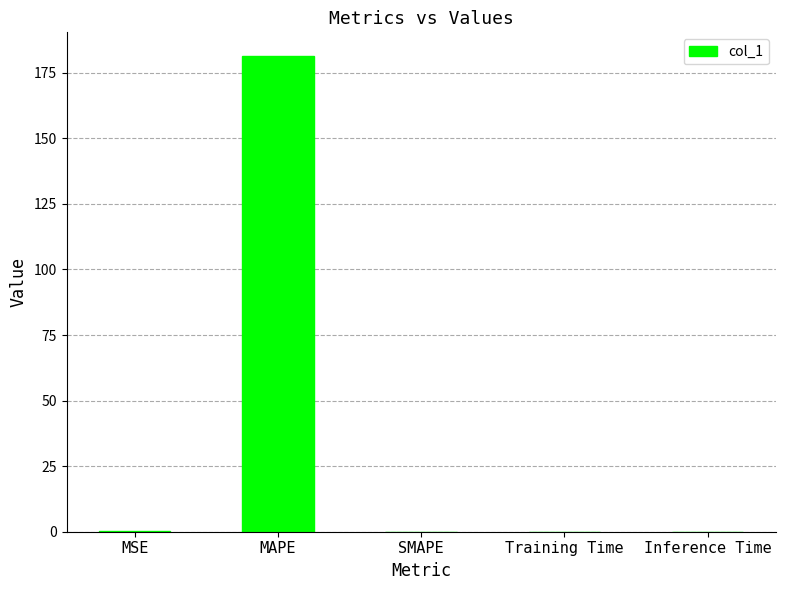

Count the number of categories in the chart.

5